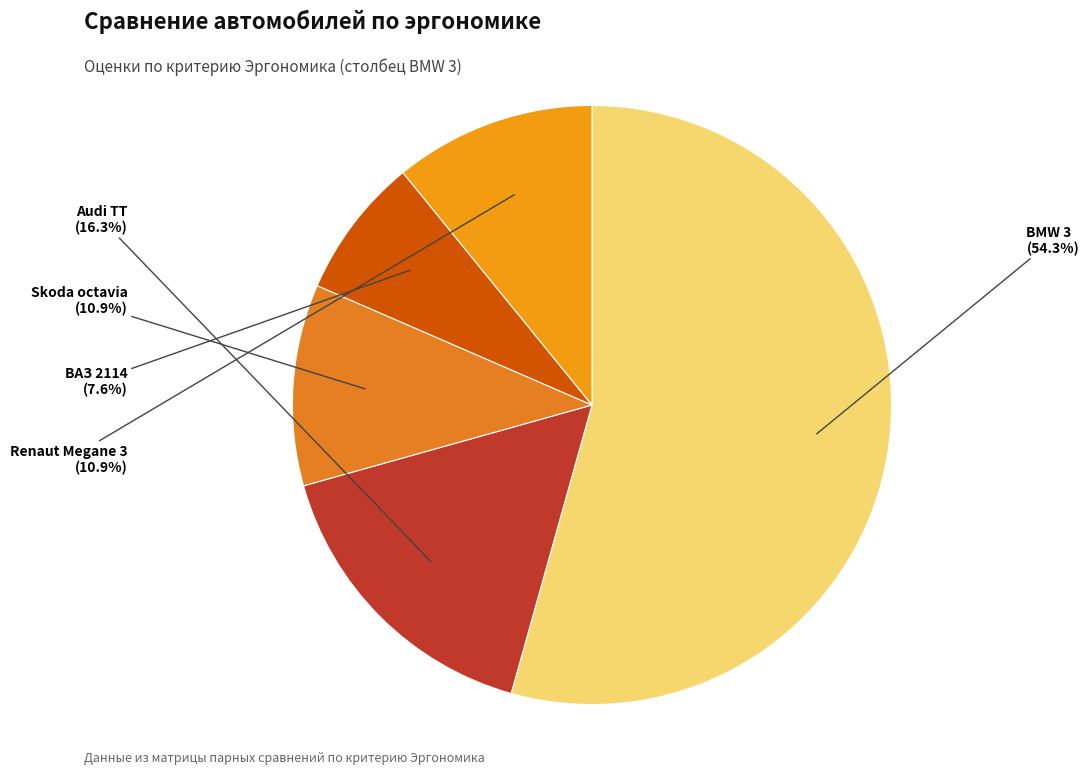

The Audi TT slice represents 16% of the pie. True or false?

True